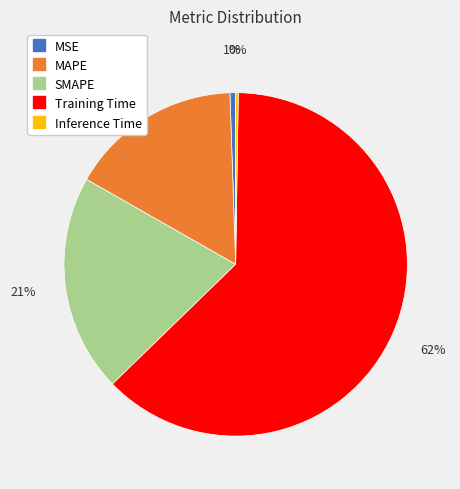

Is MAPE the majority of the pie?

No